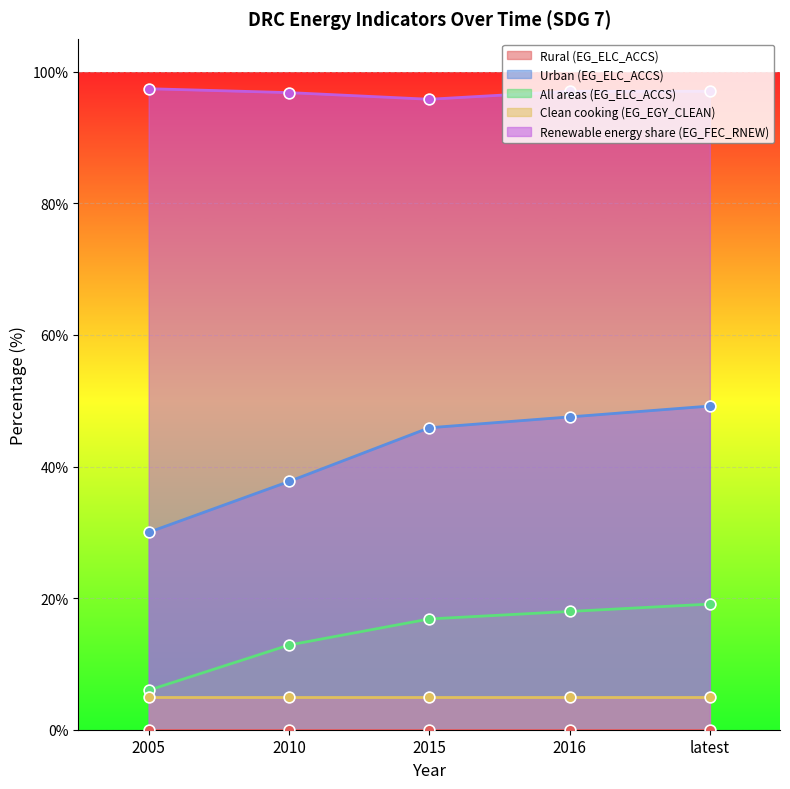

Which series has the largest total across all categories?

Renewable energy share (EG_FEC_RNEW)